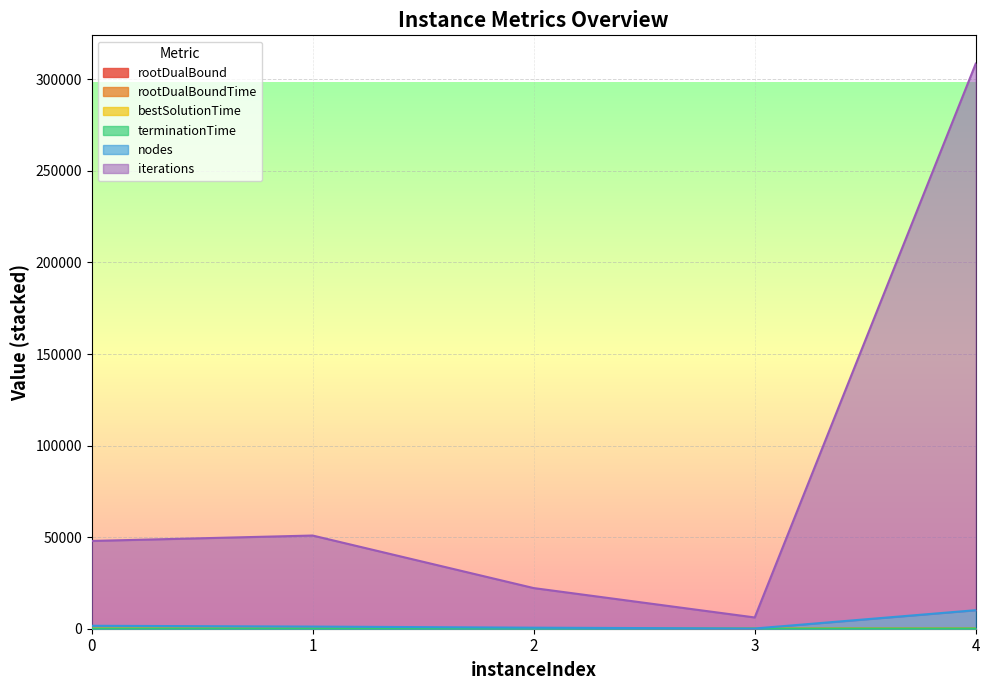

At how many categories does at least one series exceed 41979?

3